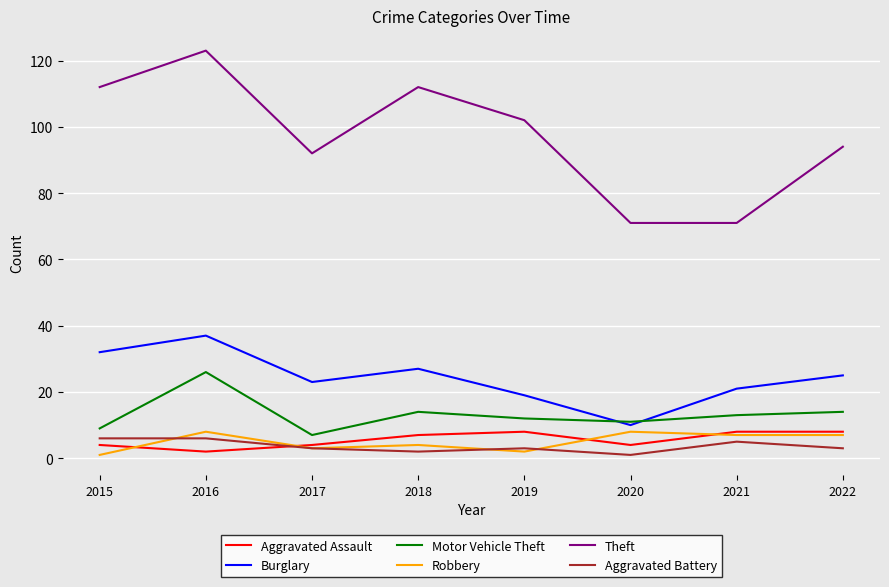

Reading right to left, extract all data points from this chart.

Aggravated Assault: 2022=8	2021=8	2020=4	2019=8	2018=7	2017=4	2016=2	2015=4
Burglary: 2022=25	2021=21	2020=10	2019=19	2018=27	2017=23	2016=37	2015=32
Motor Vehicle Theft: 2022=14	2021=13	2020=11	2019=12	2018=14	2017=7	2016=26	2015=9
Robbery: 2022=7	2021=7	2020=8	2019=2	2018=4	2017=3	2016=8	2015=1
Theft: 2022=94	2021=71	2020=71	2019=102	2018=112	2017=92	2016=123	2015=112
Aggravated Battery: 2022=3	2021=5	2020=1	2019=3	2018=2	2017=3	2016=6	2015=6